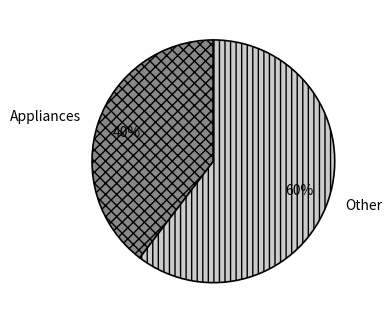

To the nearest percent, what is the average slice percentage?

50%